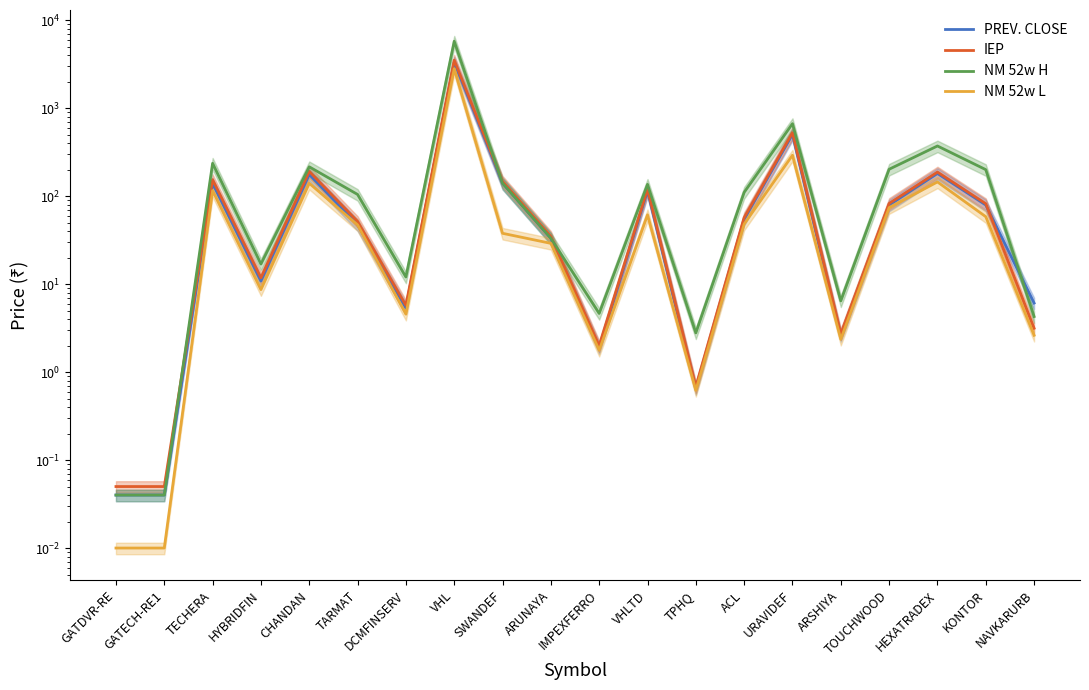

Is it true that NM 52w L equals 0.0 at GATDVR-RE?

True